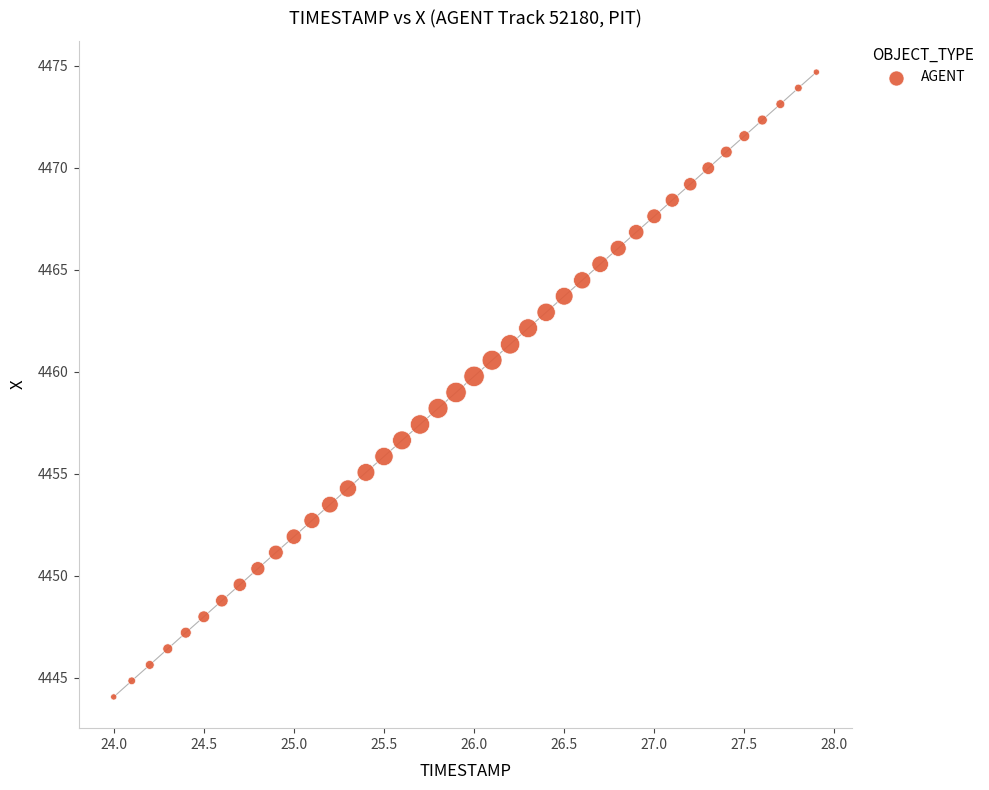

What is the range of Y values (max minus min)?

30.6